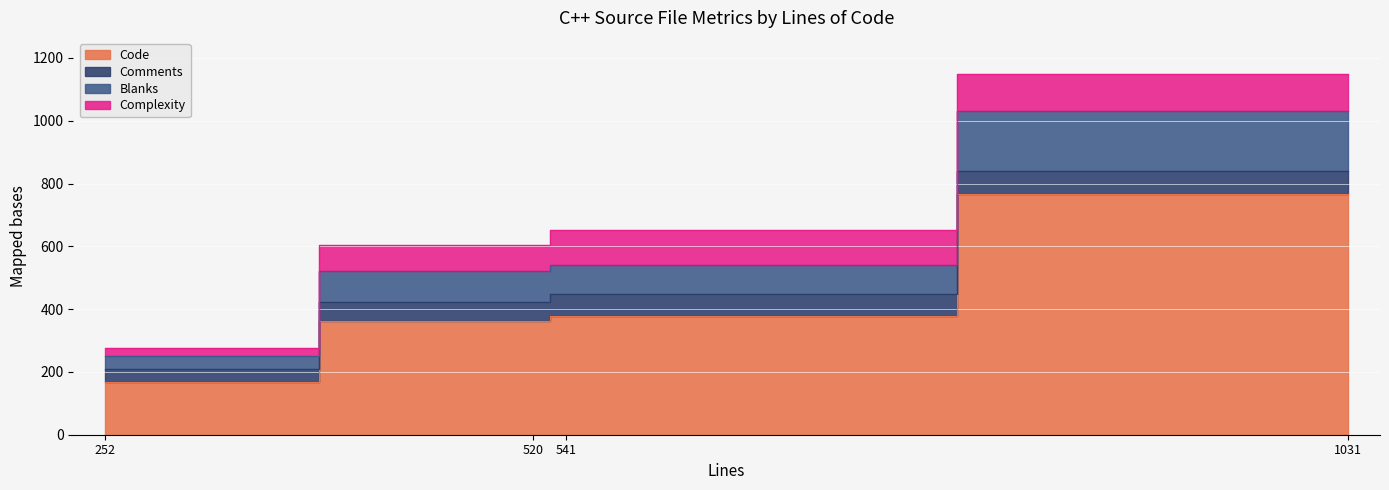

True or false: Comments has more than 0 interior local peaks.

True